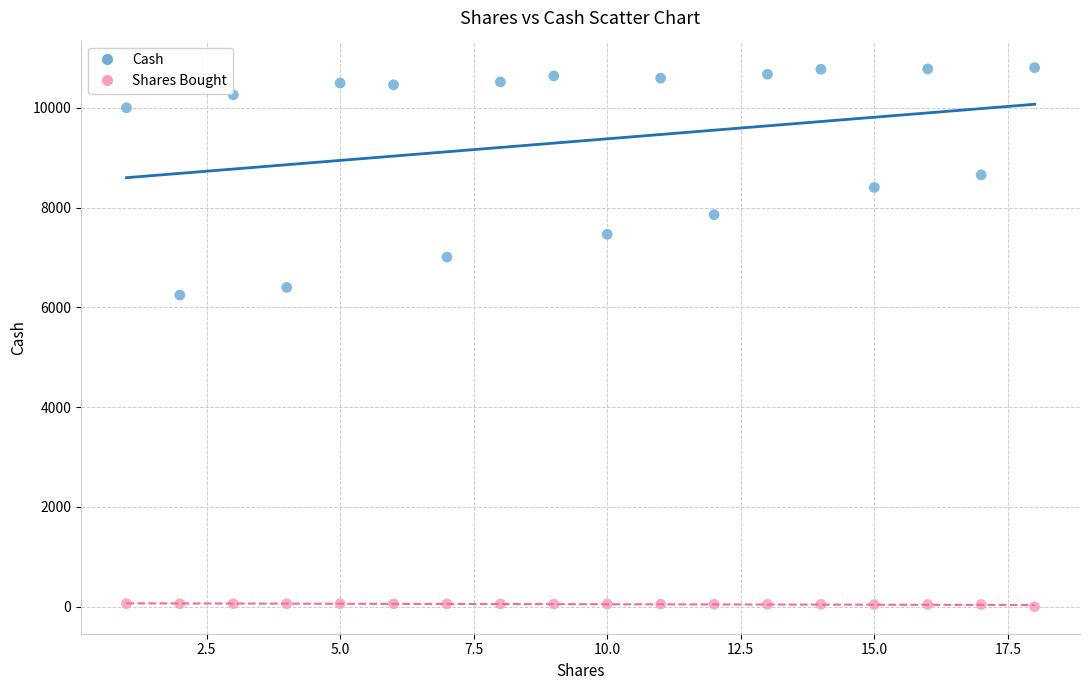

Across all data points, what is the range of Y values (max minus min)?

10804.9